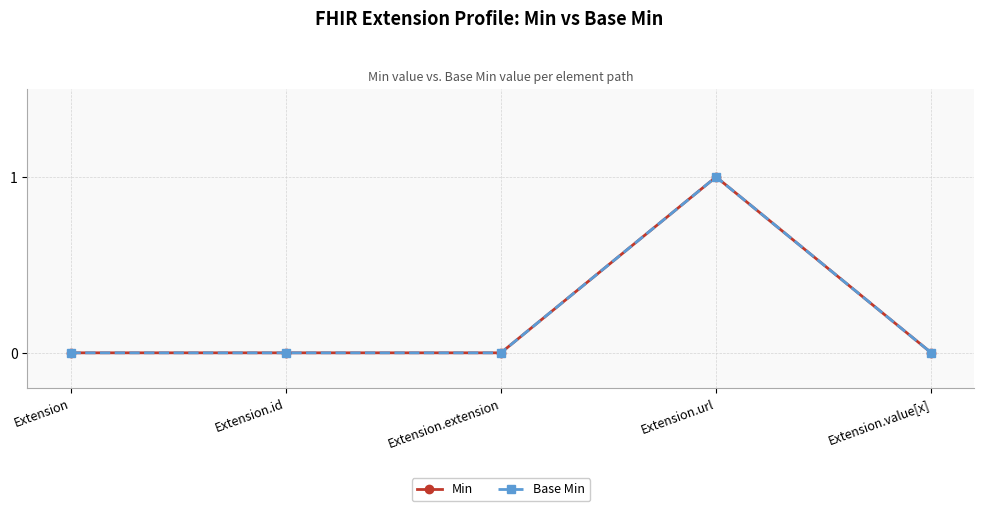

Between Extension and Extension.value[x], which is larger?

Extension